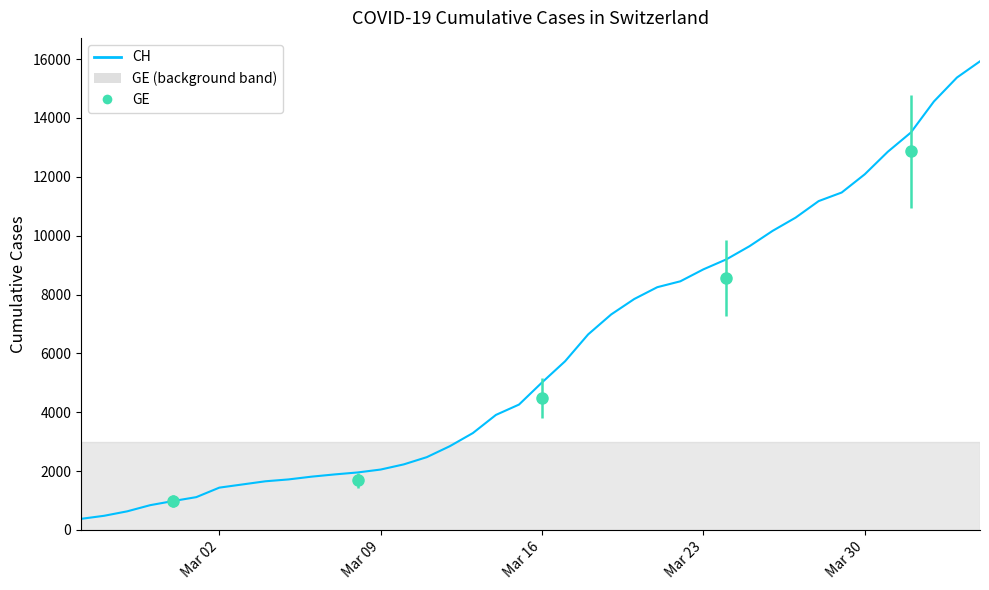

What is the value of the 28th point from the left?

8855